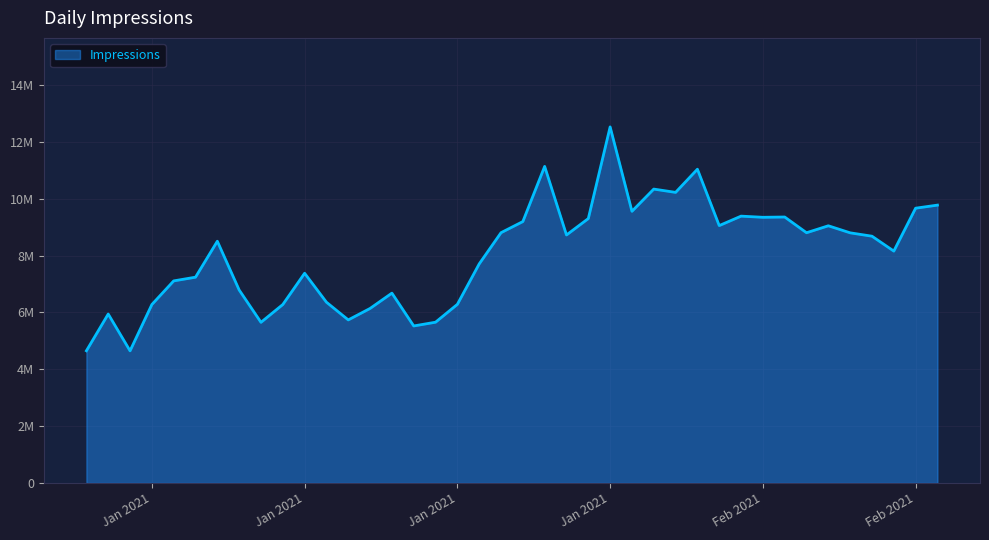

Reading right to left, what are all the values shown in this chart?

9773327	9665361	8155790	8680032	8798500	9046508	8802025	9355269	9345123	9385644	9053098	11036417	10221257	10337366	9555769	12524550	9299674	8723427	11134824	9194472	8803724	7705202	6283014	5654898	5522871	6677601	6139027	5735736	6358186	7376959	6276566	5650796	6788392	8503045	7238217	7107741	6276852	4647826	5942156	4649721